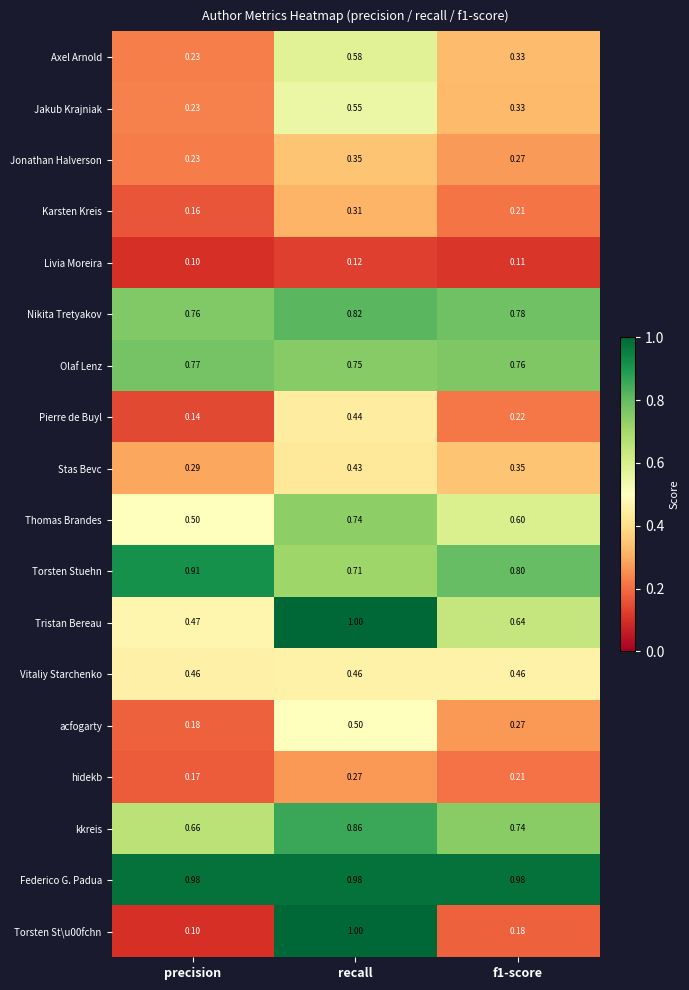

Which series changed the most between precision and f1-score?

Tristan Bereau